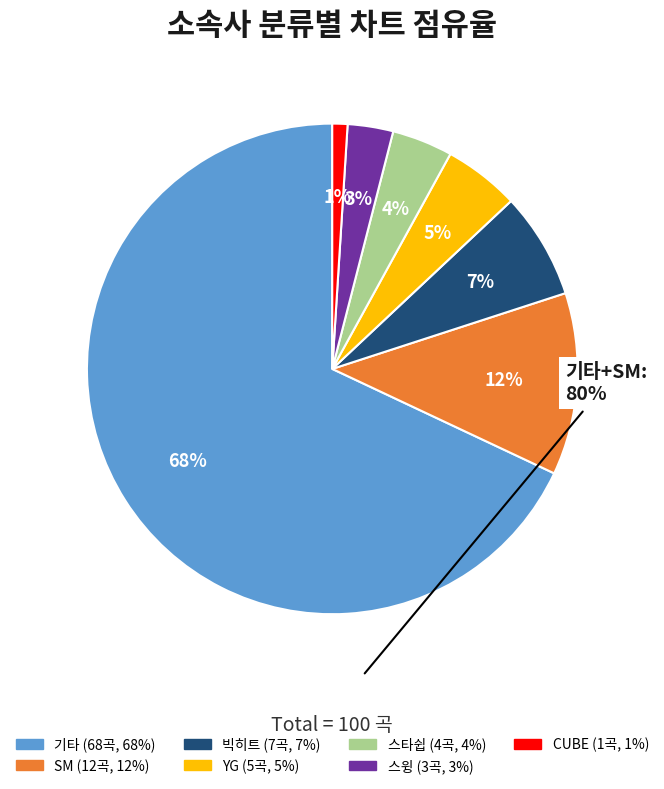

How many slices are in this pie chart?

7